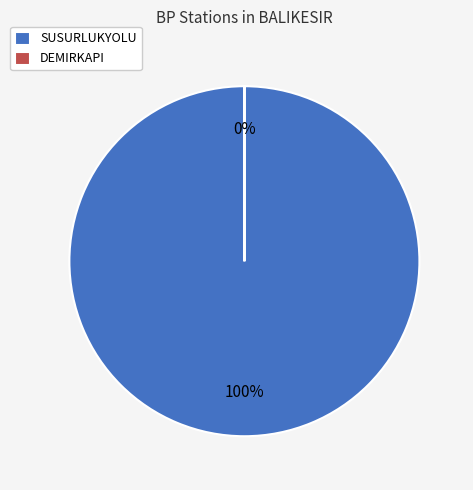

To the nearest percent, what is the difference between the DEMIRKAPI and SUSURLUKYOLU slice percentages?

100%